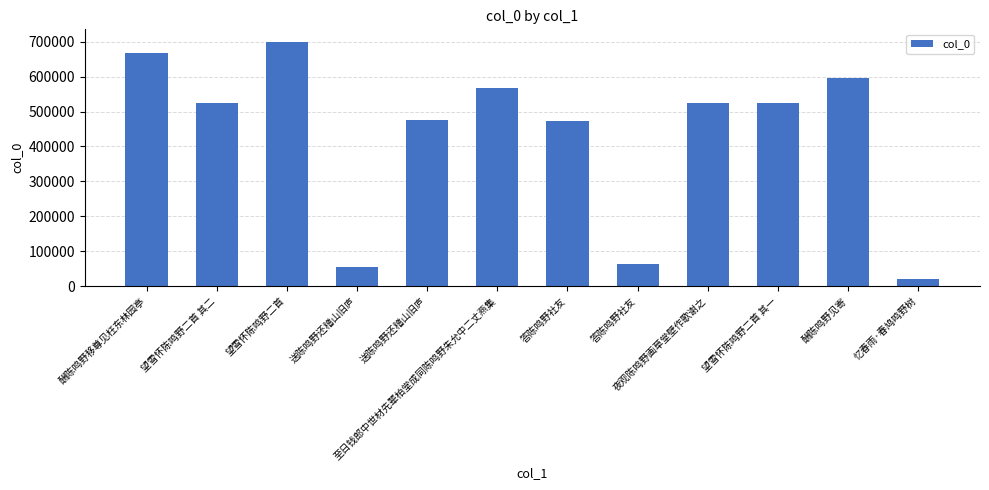

How many data points does each series have?

12